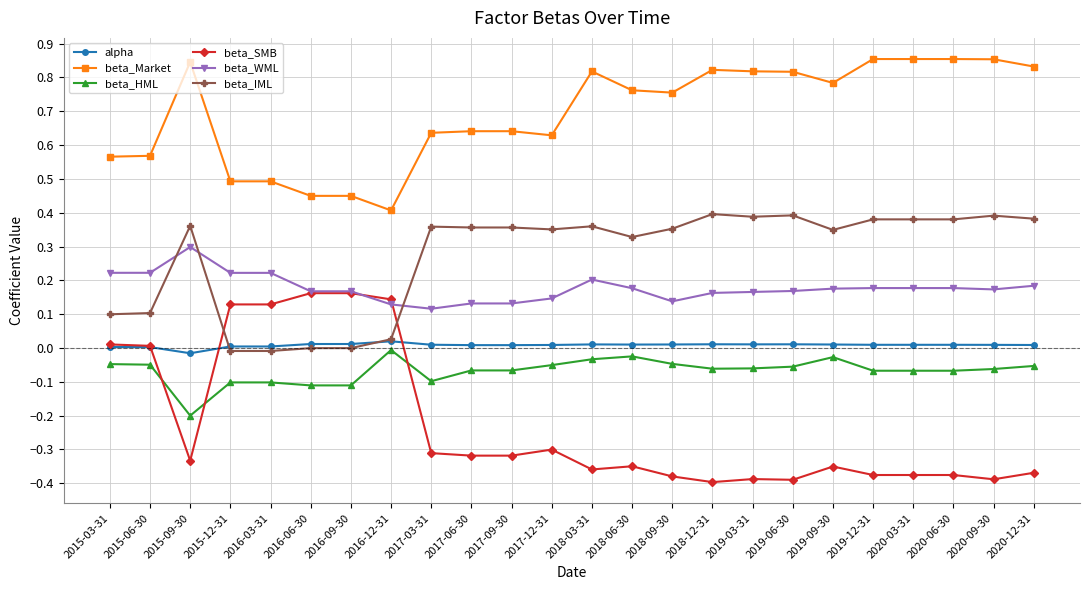

True or false: beta_Market and alpha cross at least once.

False